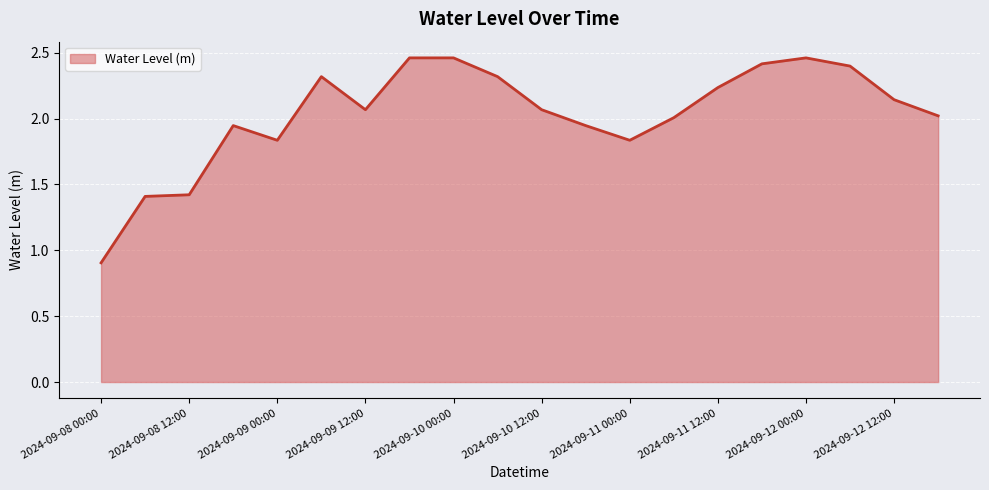

Does the chart have visible grid lines?

Yes